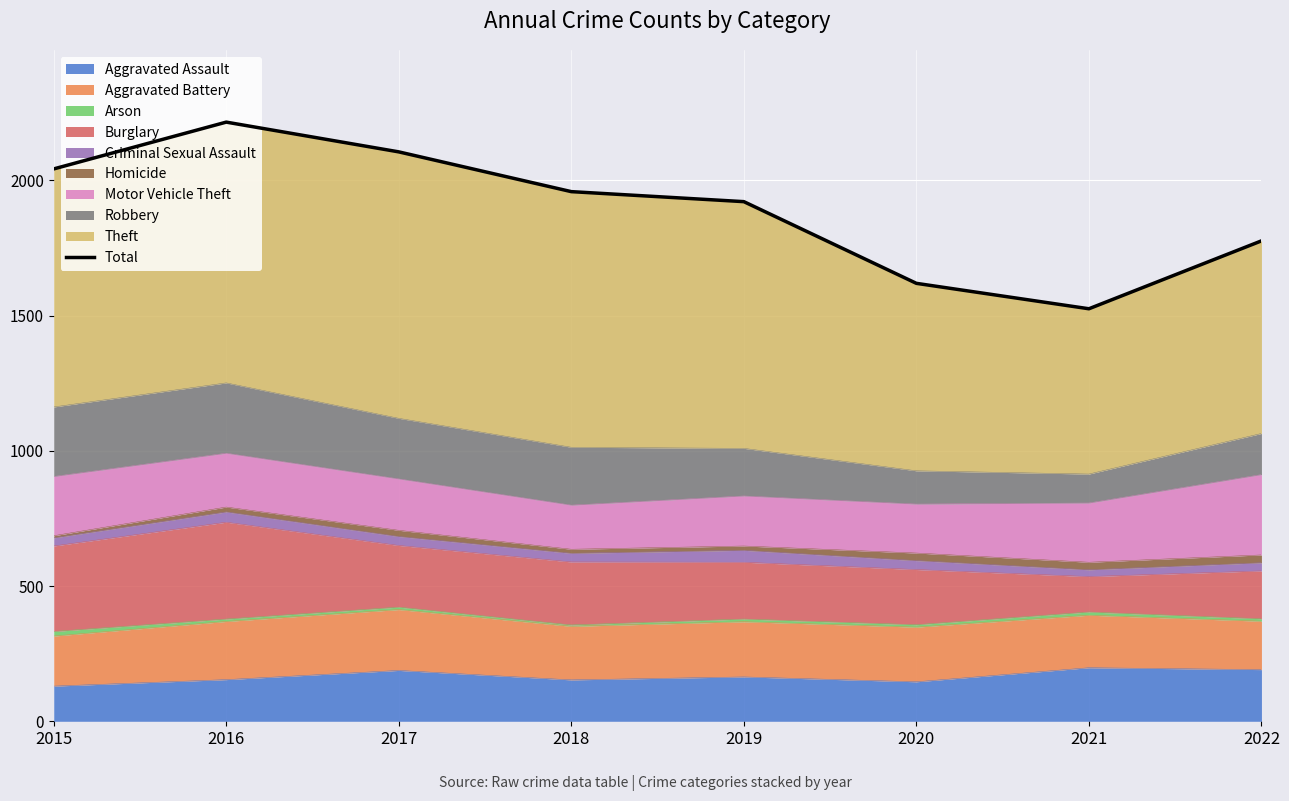

What is the maximum value shown in the chart?

2215